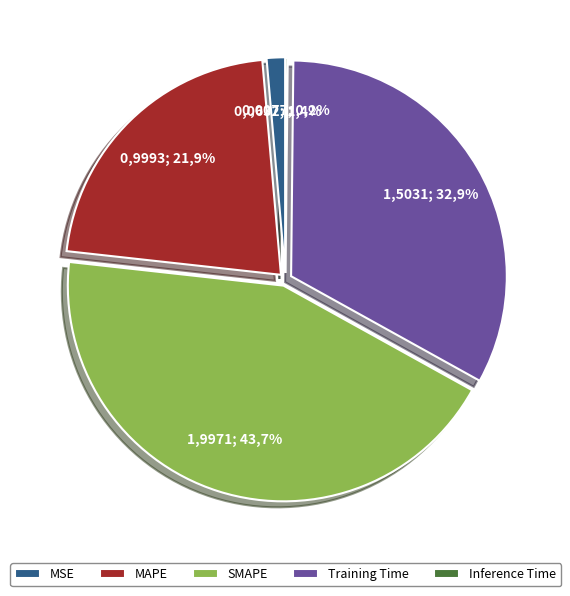

What is the total percentage of MSE and Inference Time?

1.6%